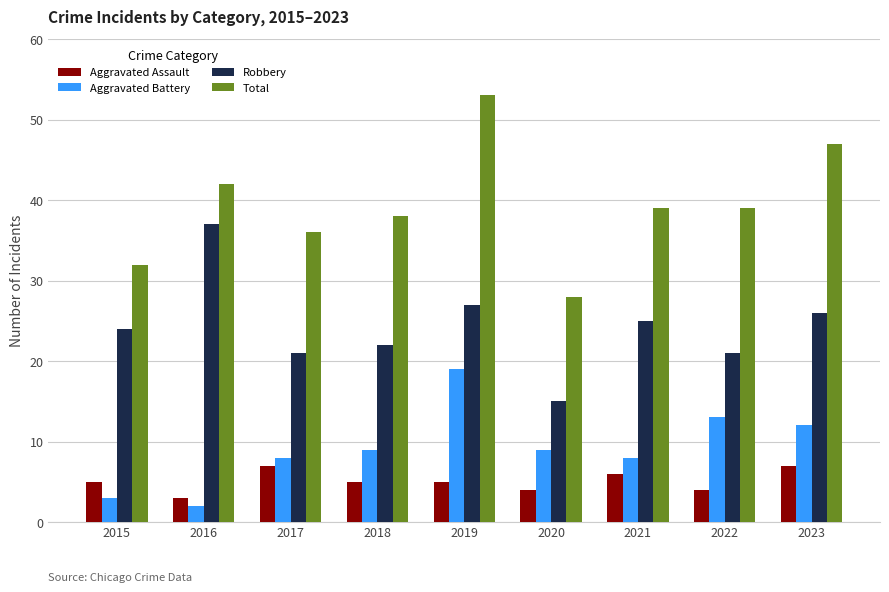

Which series changed the most between 2020 and 2022?

Total